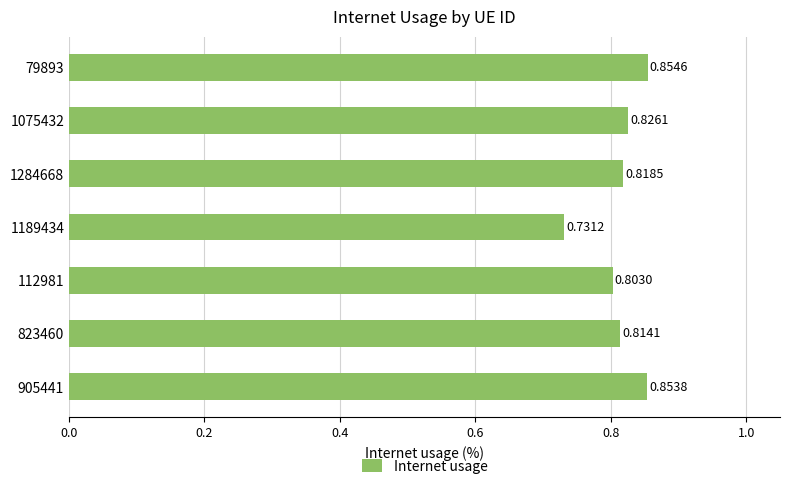

What is the sum of all values?

5.7